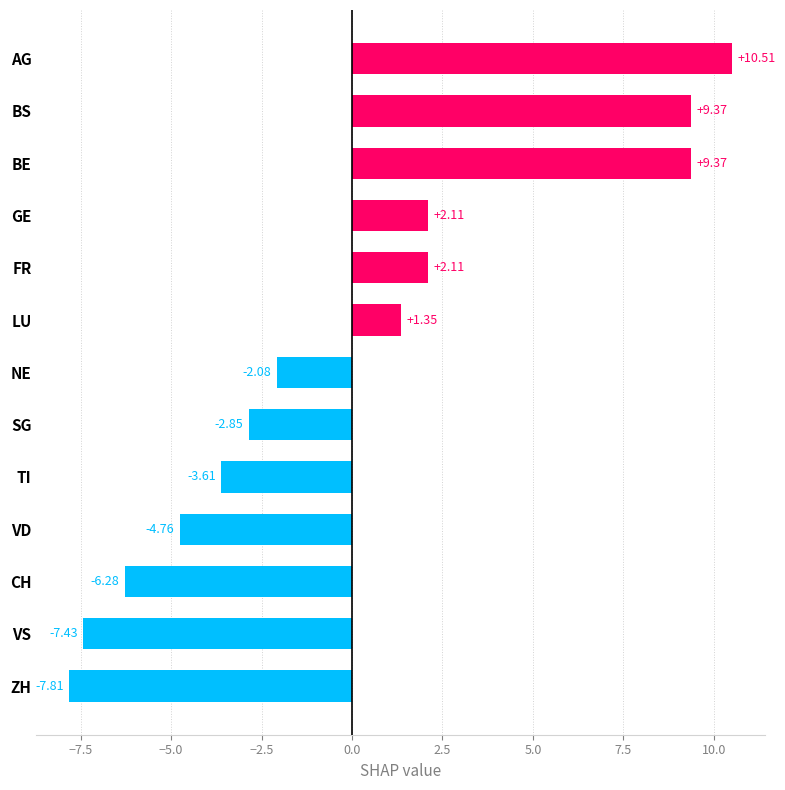

What is the label of the 5th bar from the bottom?

TI